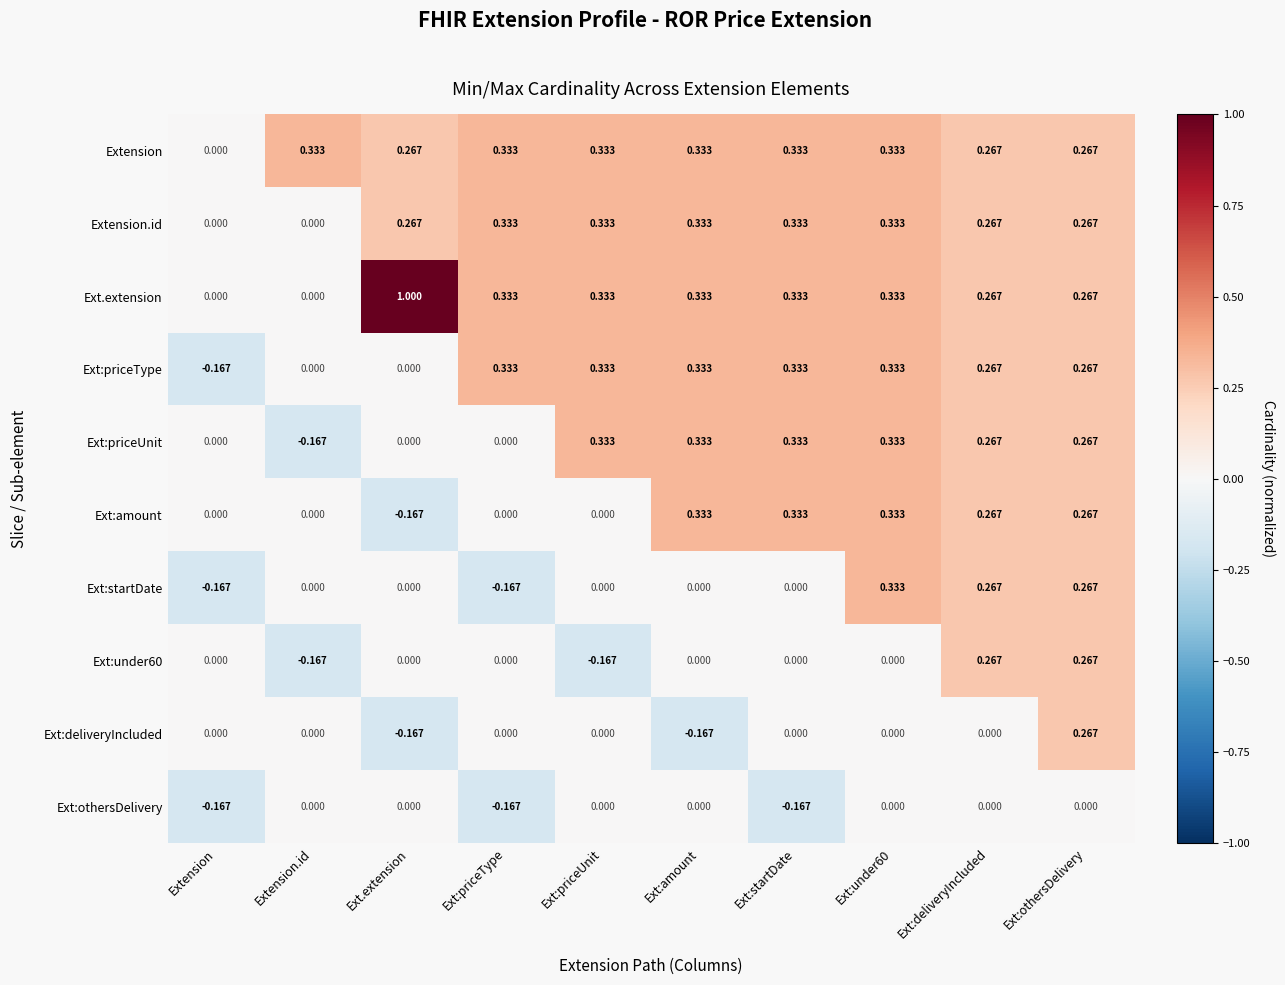

Is the value of Ext:othersDelivery at Ext:startDate greater than the value of Extension.id at Extension?

No